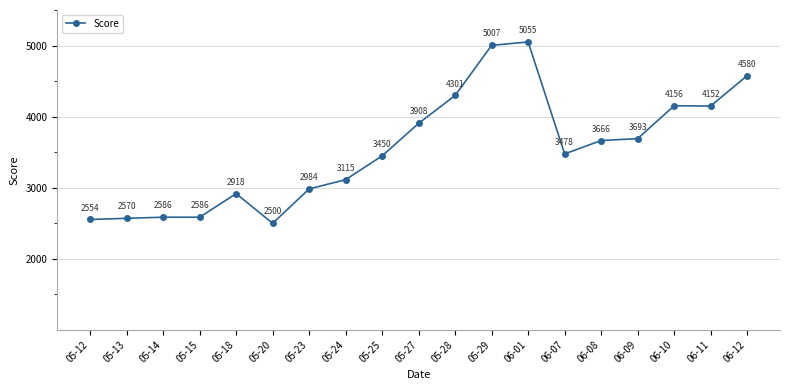

What is the approximate value at 05-25, to the nearest 10?

3450